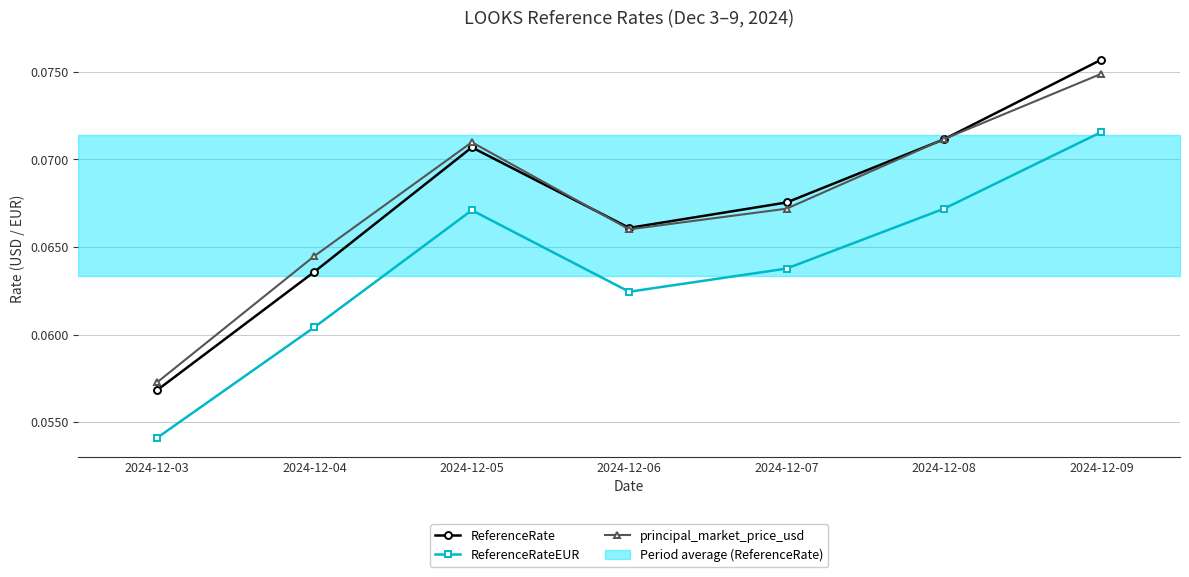

What is the value of the principal_market_price_usd point at the 5th from the left?

0.1